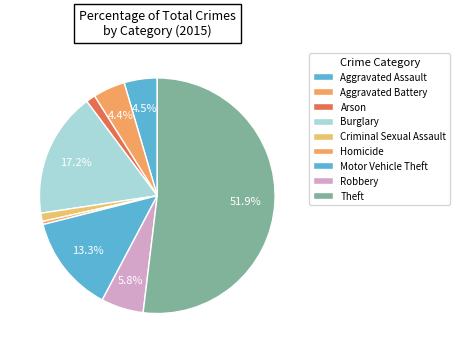

Is it true that Robbery is 6% of the pie?

True